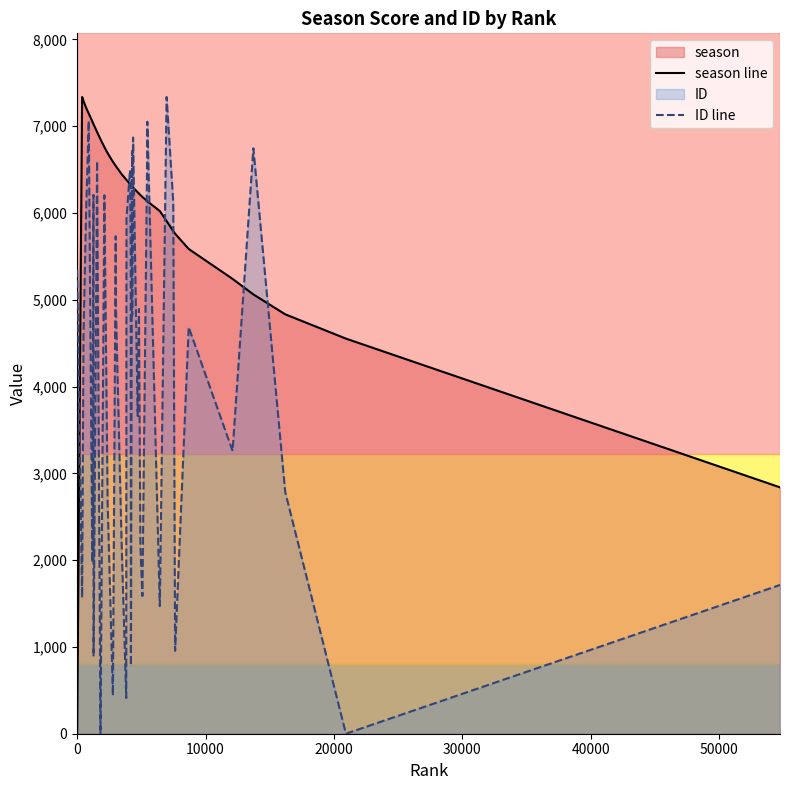

How many lines are shown in the chart?

2